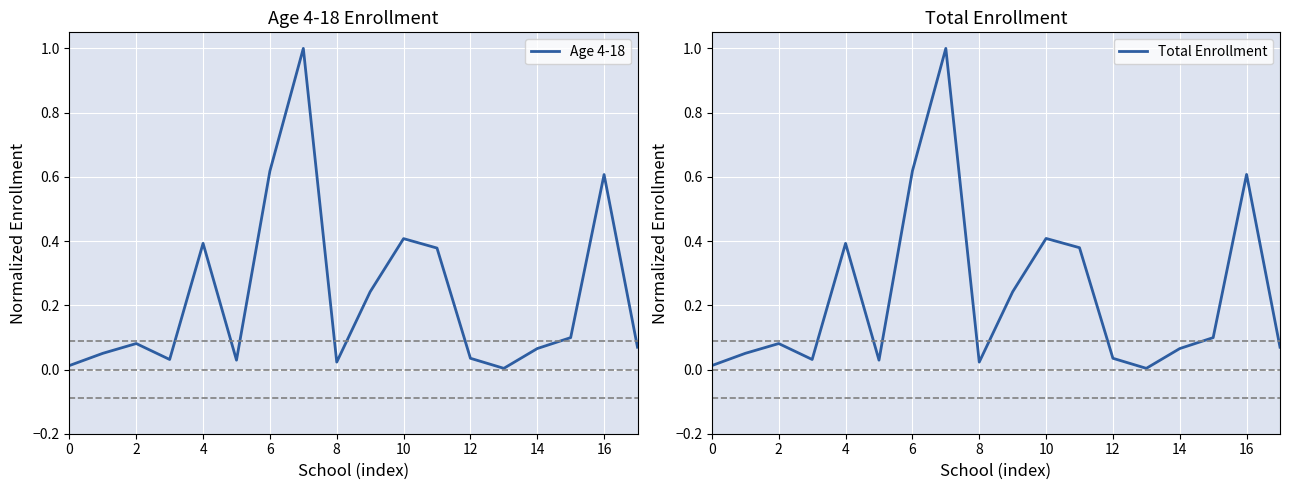

How many lines are shown in the chart?

2